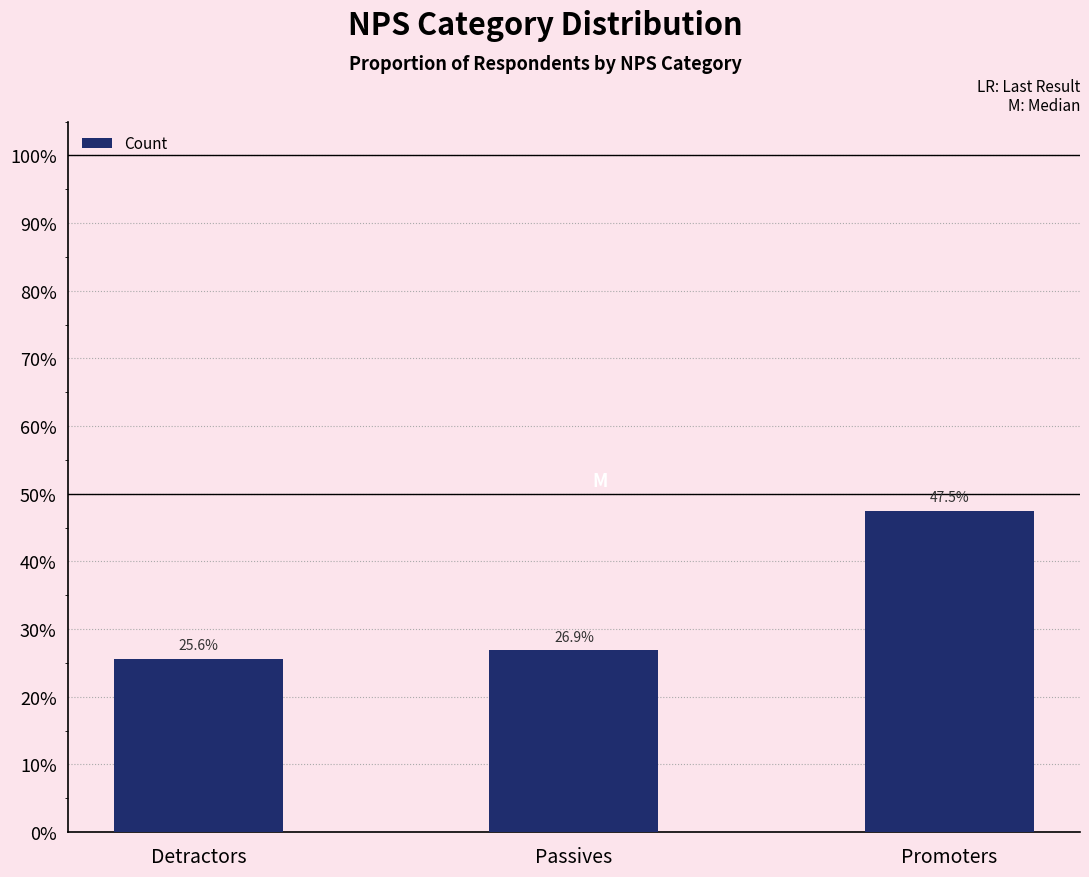

Rank the categories by value from lowest to highest.

Detractors, Passives, Promoters